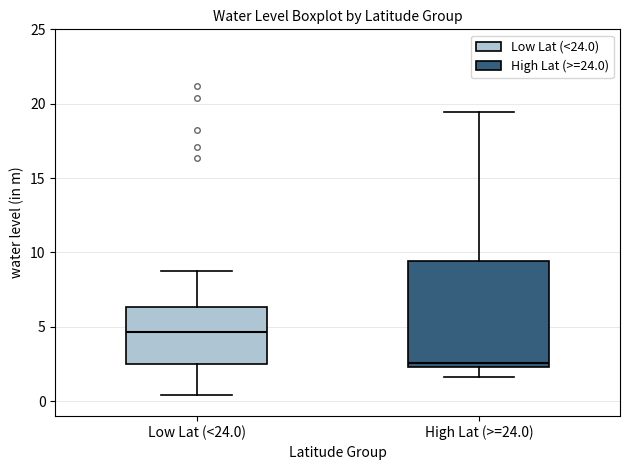

Reading left to right, transcribe this box plot: for each box, give where its median line is, the range the box spans, and where its two whiskers end, as read against the y-axis. The values are not printed on the chart, so give them approximately, as read against the axis.

Low Lat (<24.0): median 4.5, box 2.5 to 6.5, whiskers 0.5 to 9.0
High Lat (>=24.0): median 2.5 (just above the box's lower edge), box 2.5 to 9.5, whiskers 1.5 to 19.5